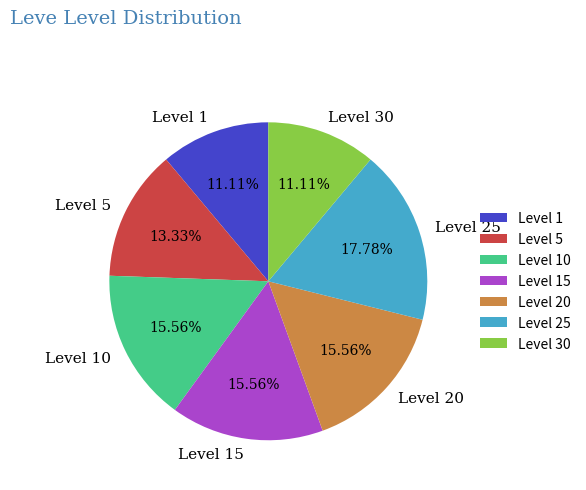

Which slice is the largest?

Level 25